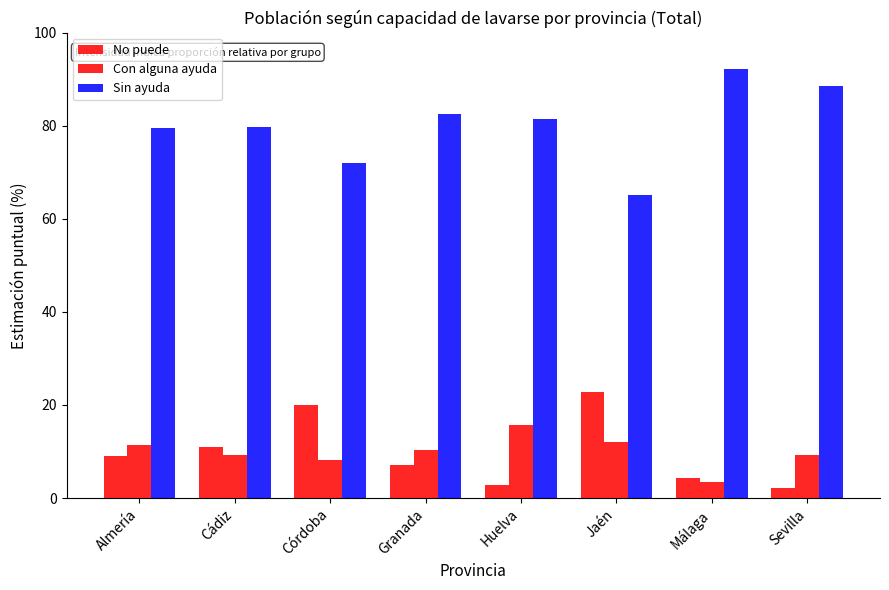

How many values in the No puede series exceed 9?

4